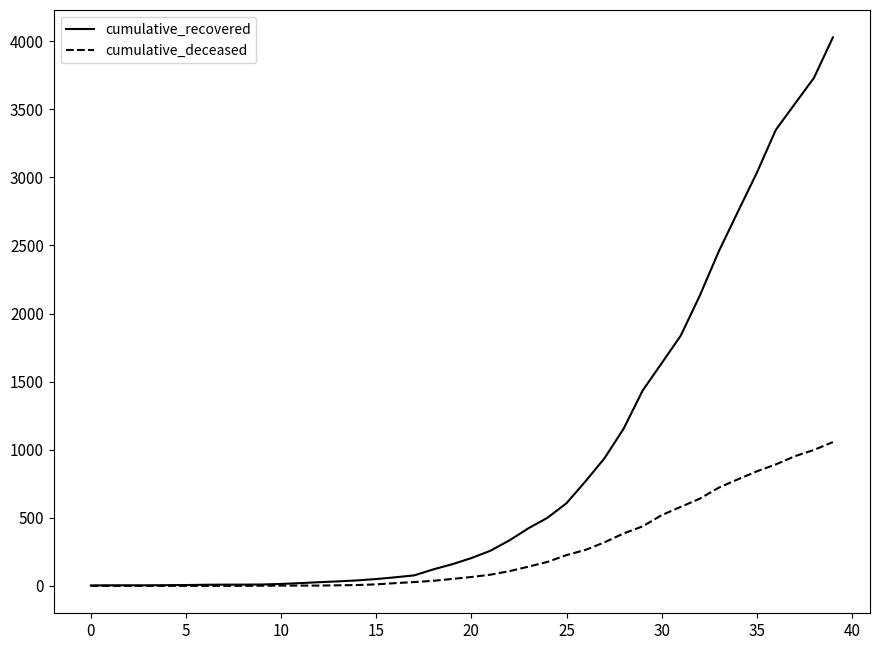

Which series has the largest total across all categories?

cumulative_recovered